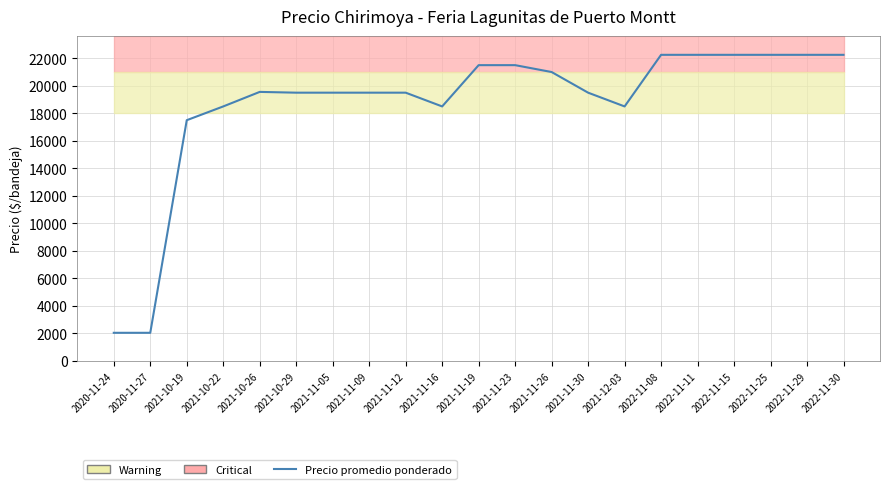

Reading left to right, list all the values displayed in this chart.

2050	2050	17500	18500	19556	19500	19500	19500	19500	18500	21500	21500	21000	19500	18500	22250	22250	22250	22250	22250	22250